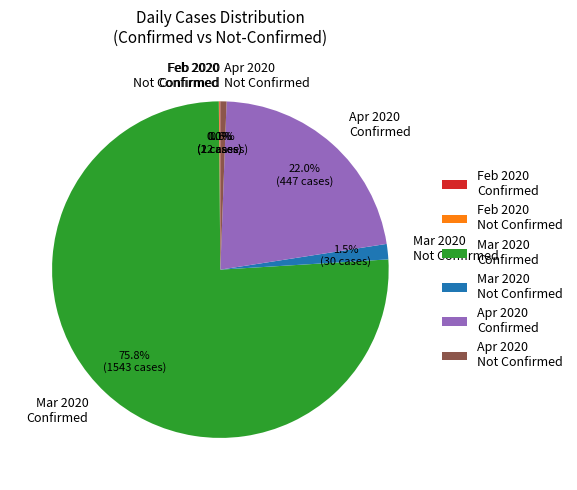

Between Apr 2020 Confirmed and Apr 2020 Not Confirmed, which is larger?

Apr 2020 Confirmed